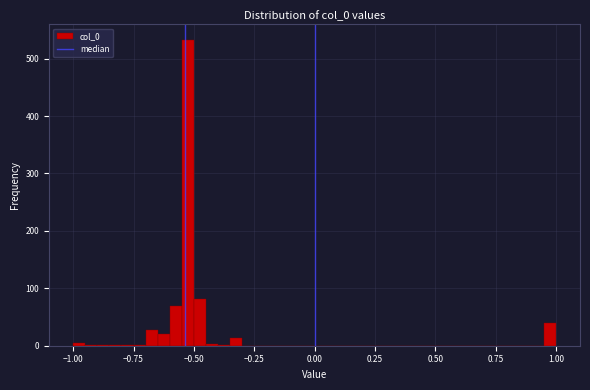

Around what value on the x-axis is the tallest bar? Give the approximate position of its centre, as read against the axis.

-0.50